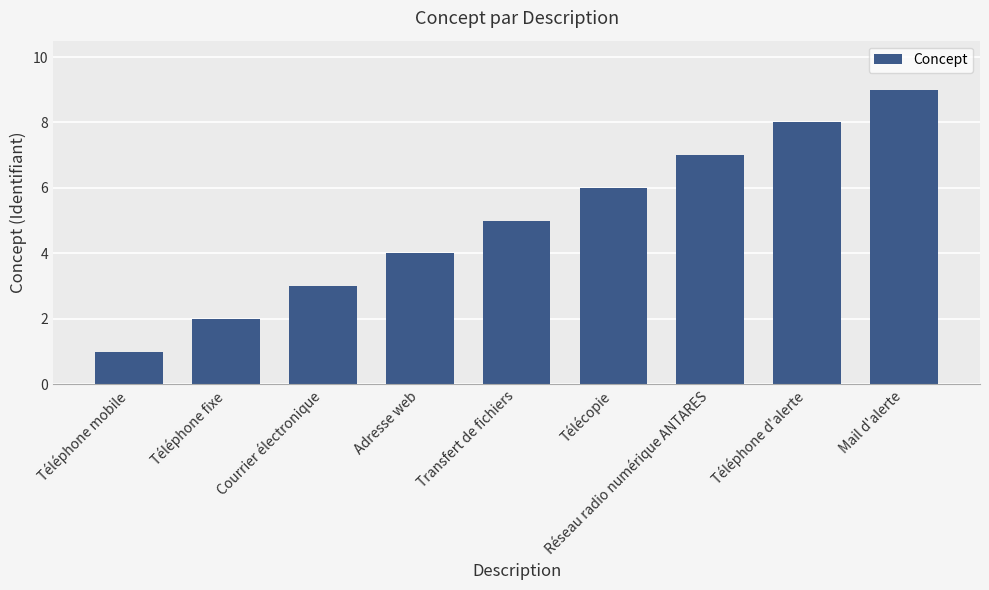

What is the ratio of the value at Adresse web to the value at Téléphone mobile?

4.0